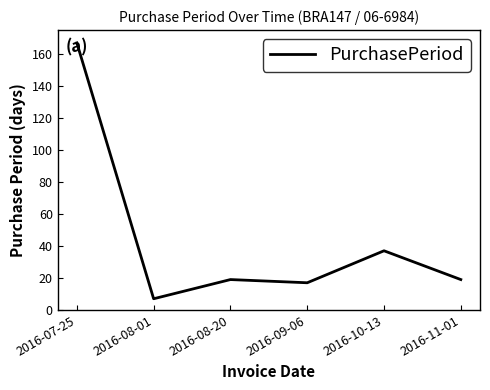

What is the minimum value shown in the chart?

7